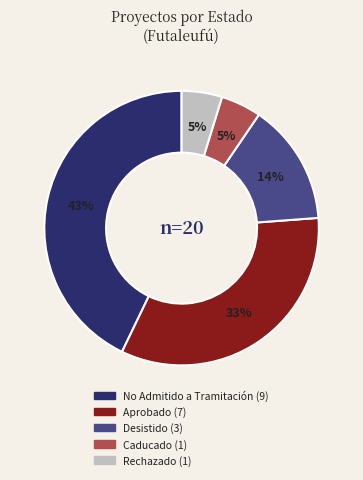

How many segments does this pie chart have?

5